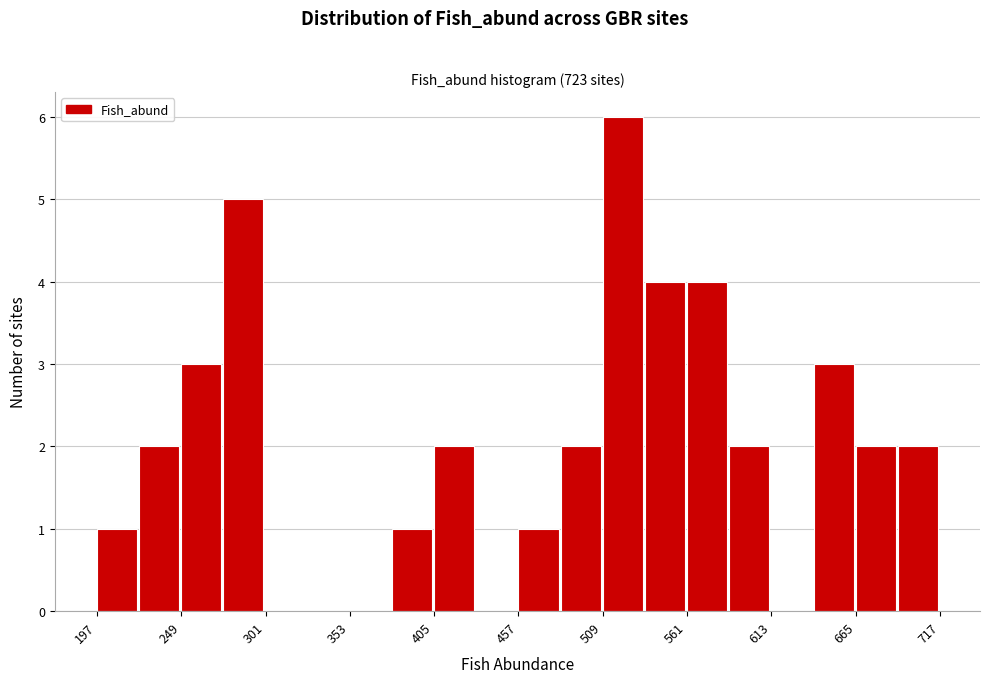

Around what value on the x-axis is the tallest bar? Give the approximate position of its centre, as read against the axis.

520